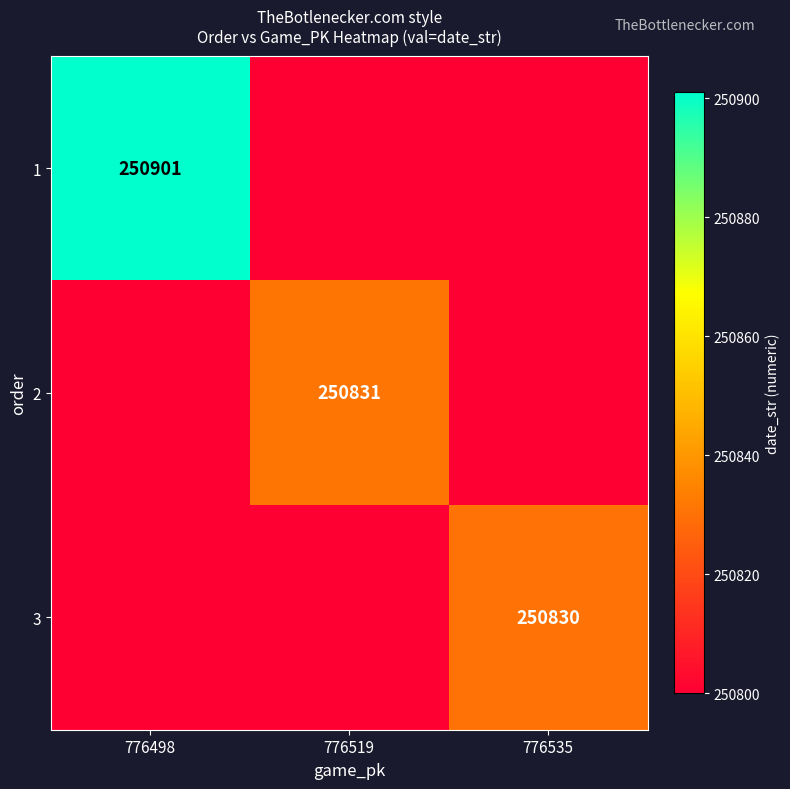

True or false: 3 has a value of 250830 at 776535.

True